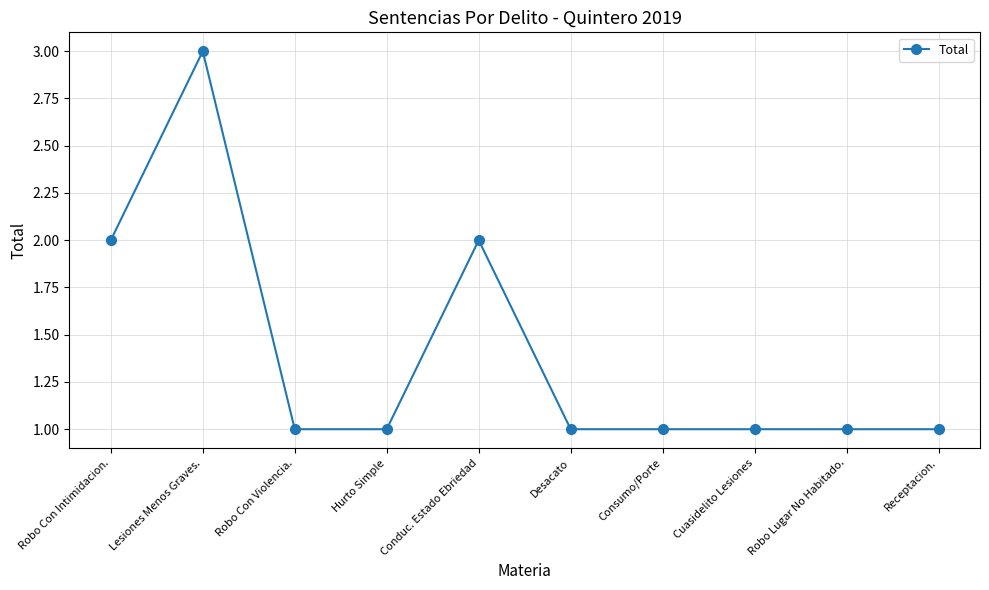

True or false: the data shows 3 at Lesiones Menos Graves..

True